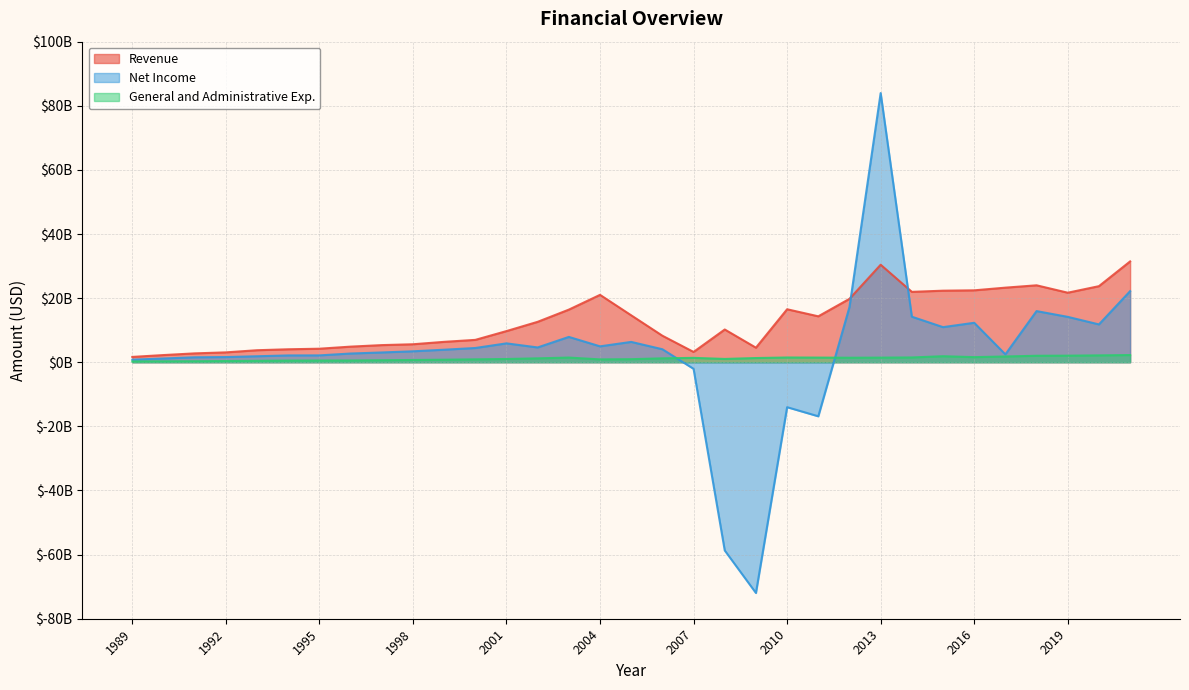

How many interior local valleys does the Net Income series have?

7